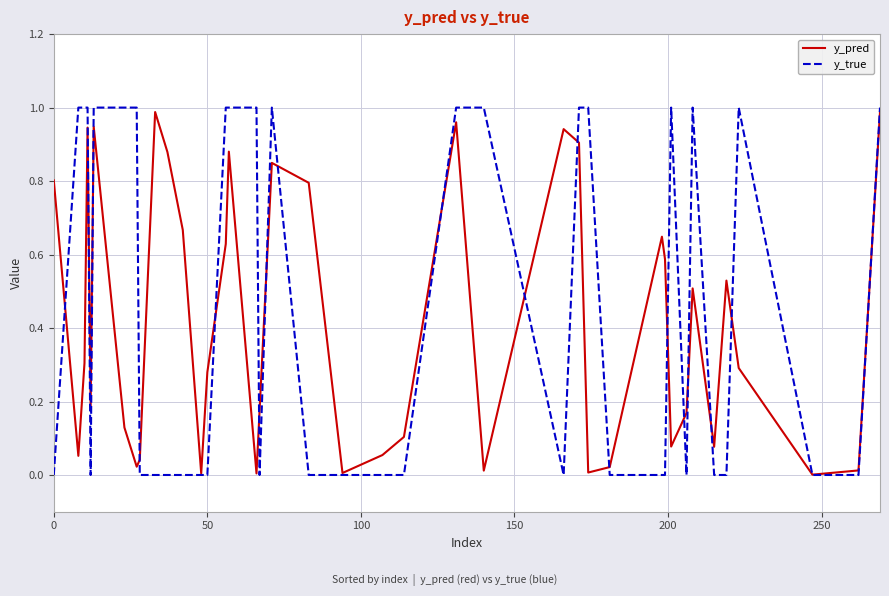

Which series has the largest range (max minus min)?

y_true